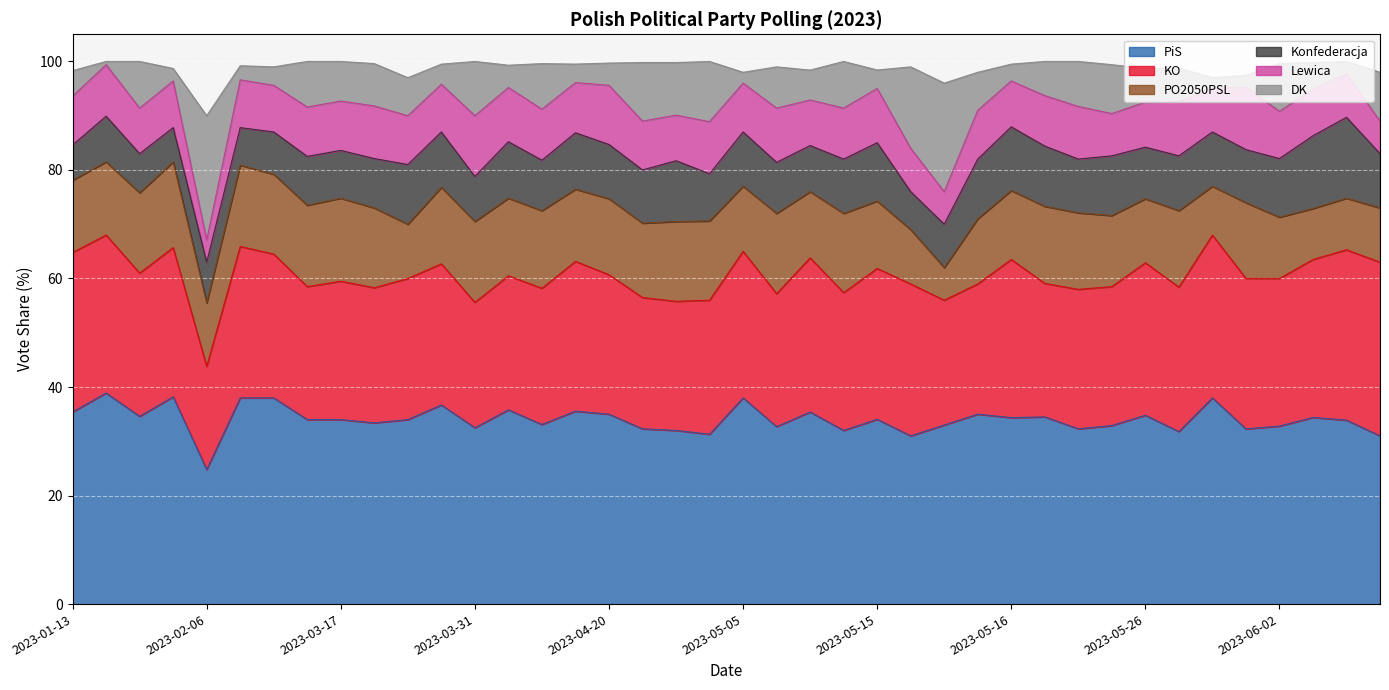

Between 2023-04-27 and 2023-02-09, which is larger?

2023-02-09